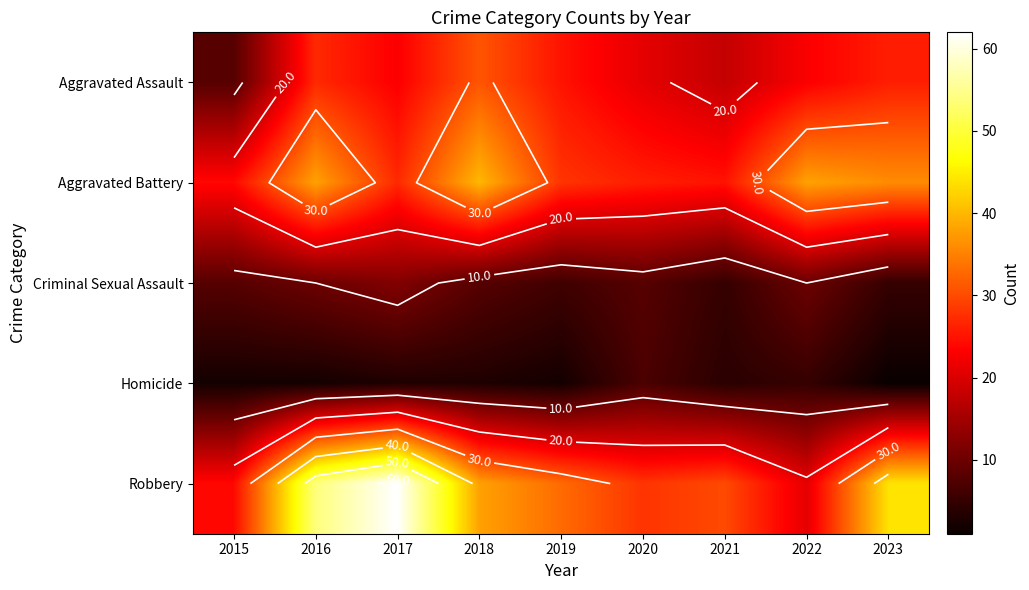

At how many categories does at least one series exceed 40?

3